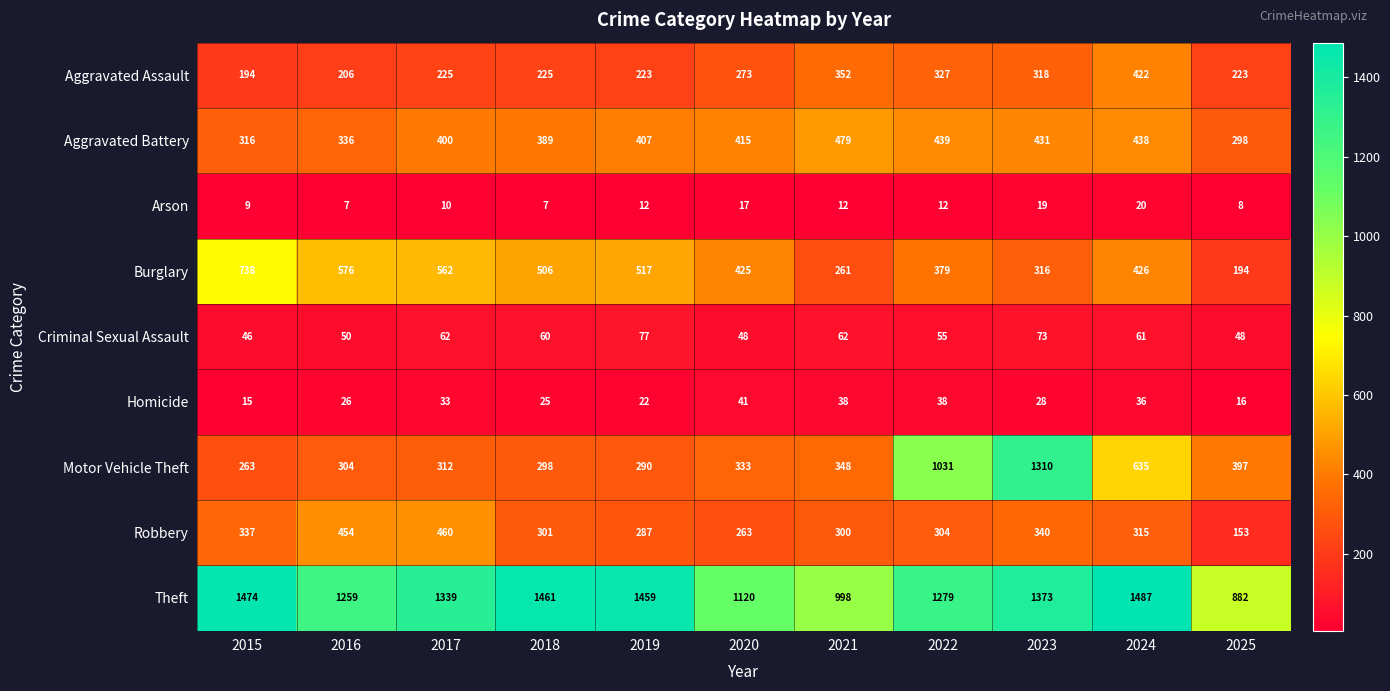

What is the difference between the Homicide values at 2022 and 2019?

16